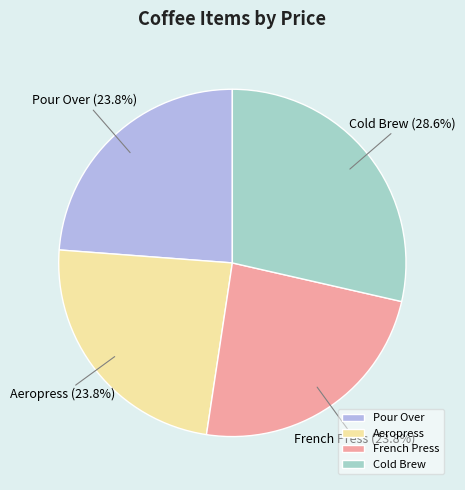

To the nearest percent, what is the combined percentage of Cold Brew and Aeropress?

52%